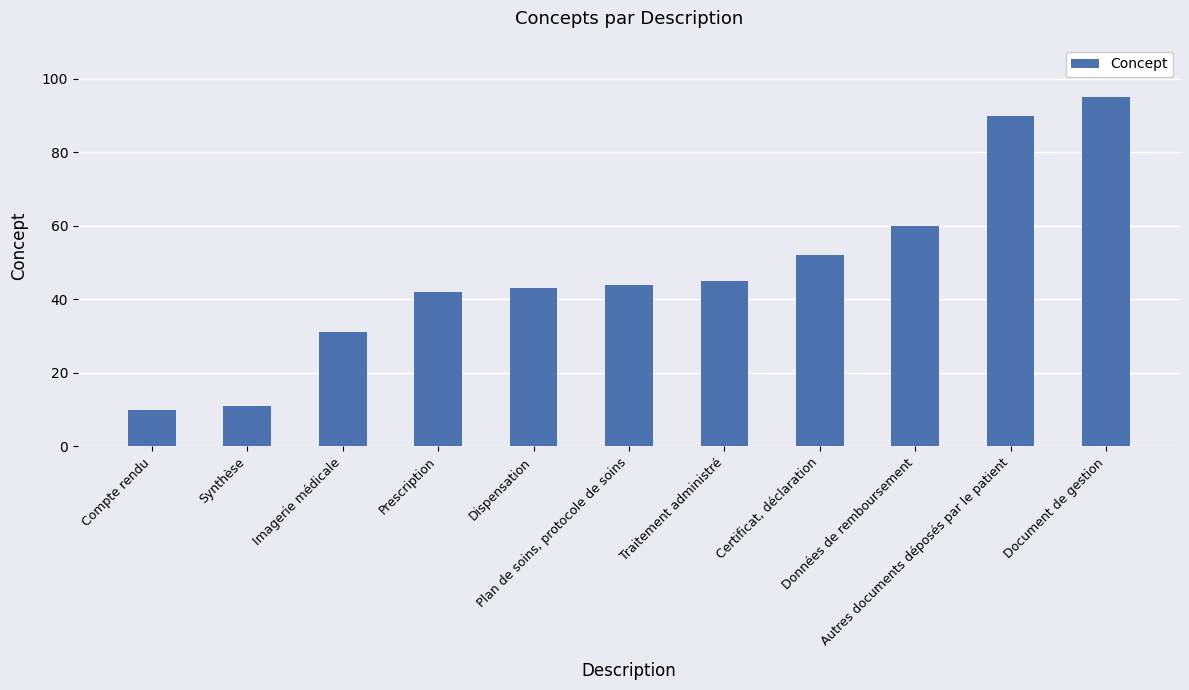

Approximately how many times larger is the value at Imagerie médicale compared to Autres documents déposés par le patient?

0.3